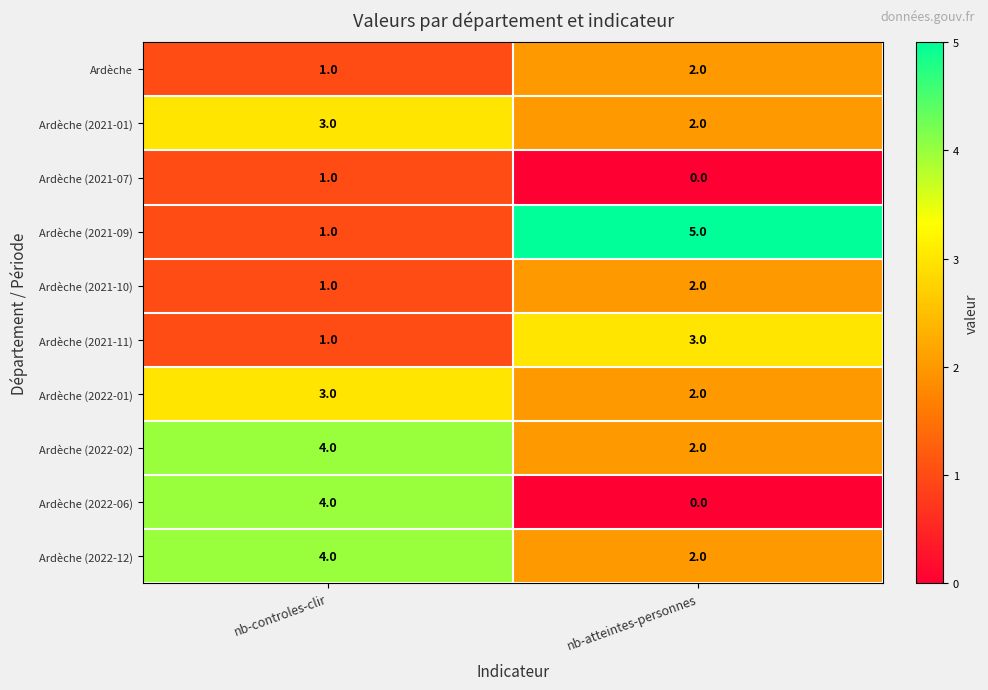

At which label is Ardèche (2021-07) closest to 0?

nb-atteintes-personnes